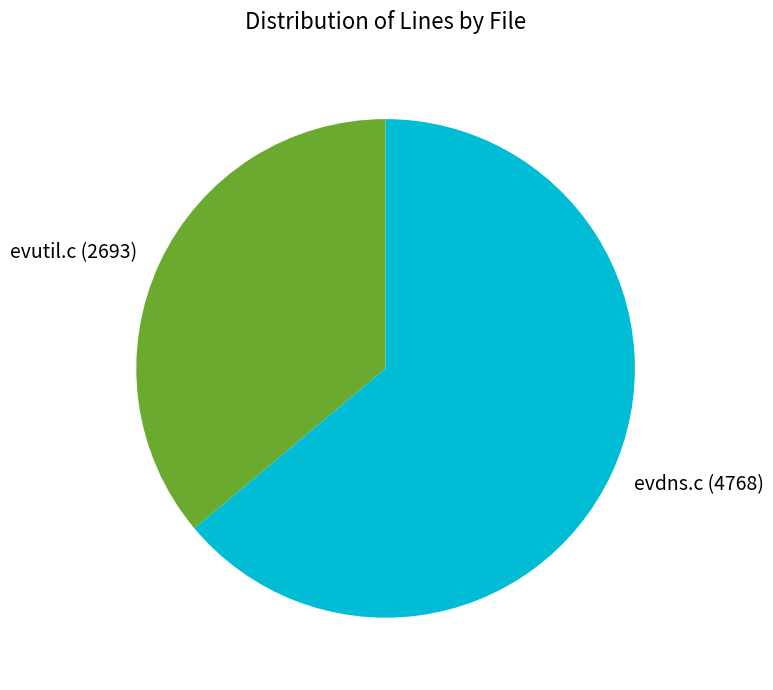

Rank the categories by value from highest to lowest.

evdns.c, evutil.c